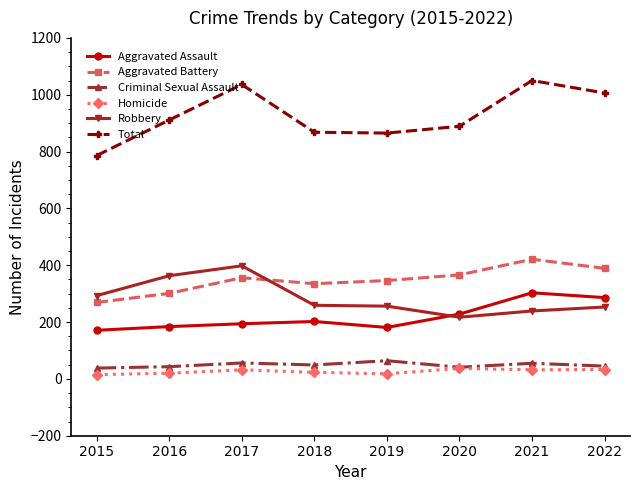

The value of Homicide at 2018 is 23. True or false?

True